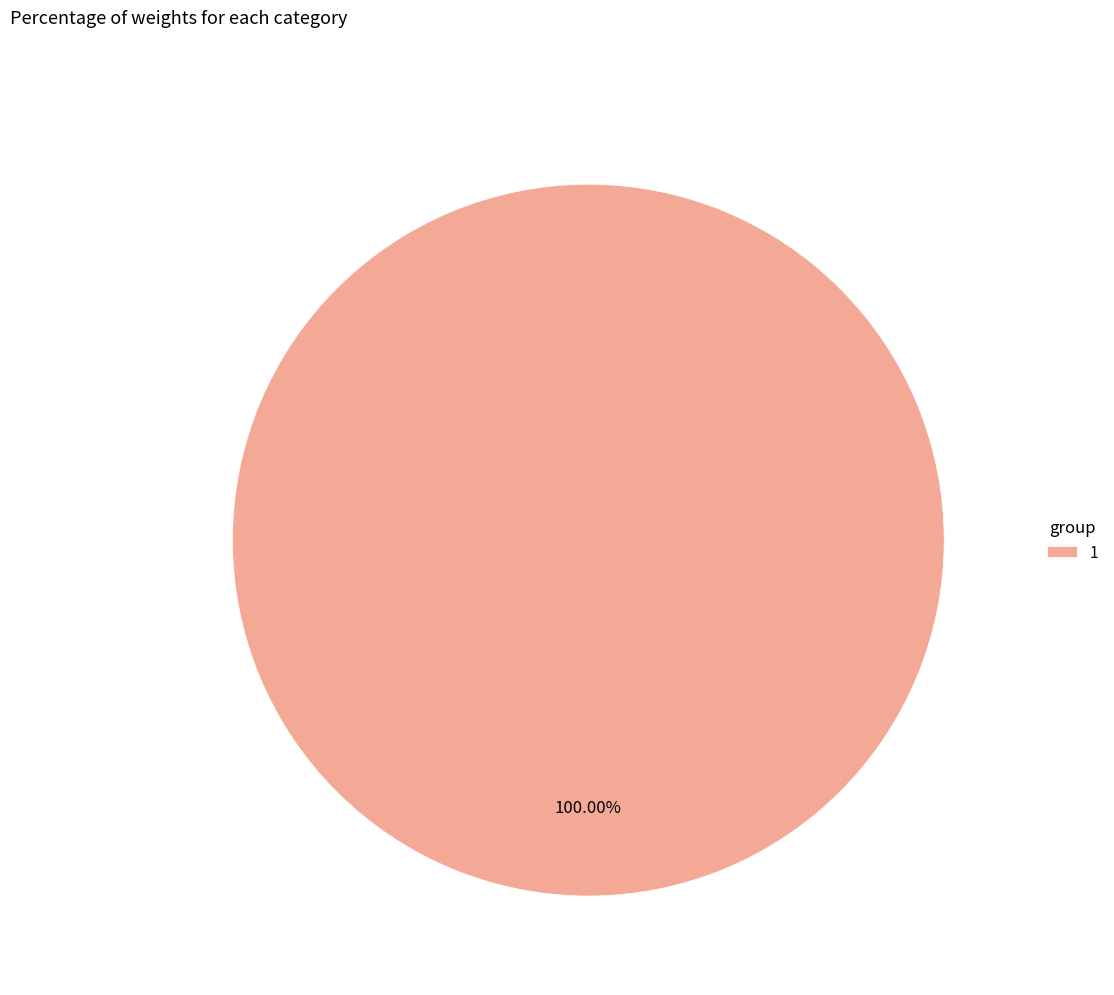

Is there a majority slice in this chart?

Yes